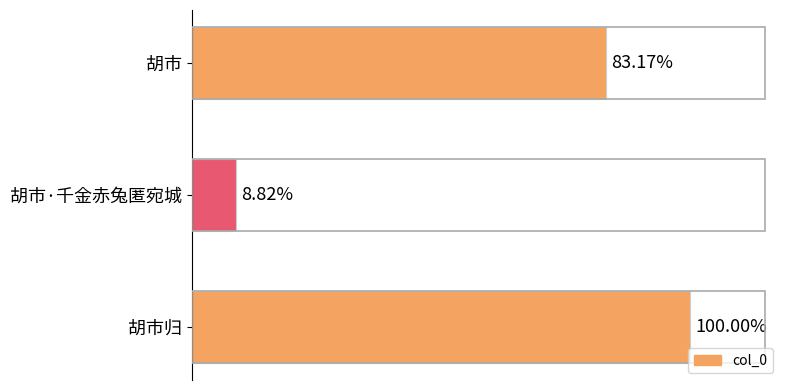

Are the bars horizontal?

Yes